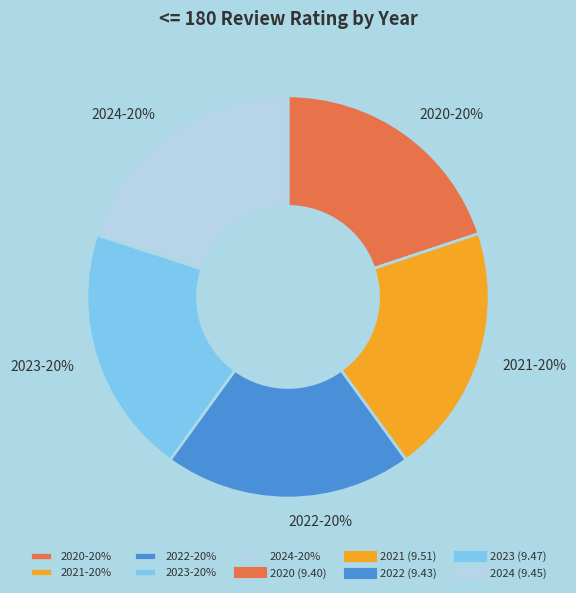

Combined, do 2020-20% and 2023-20% account for over 50%?

No